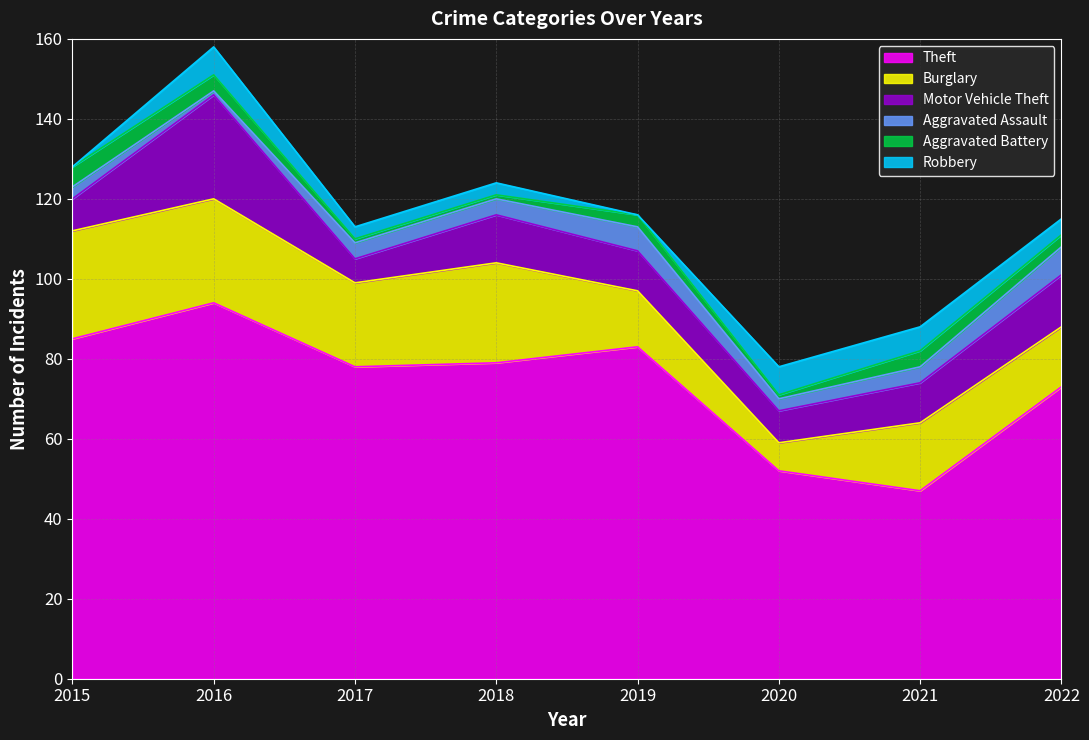

What is the sum of all Motor Vehicle Theft values?

93